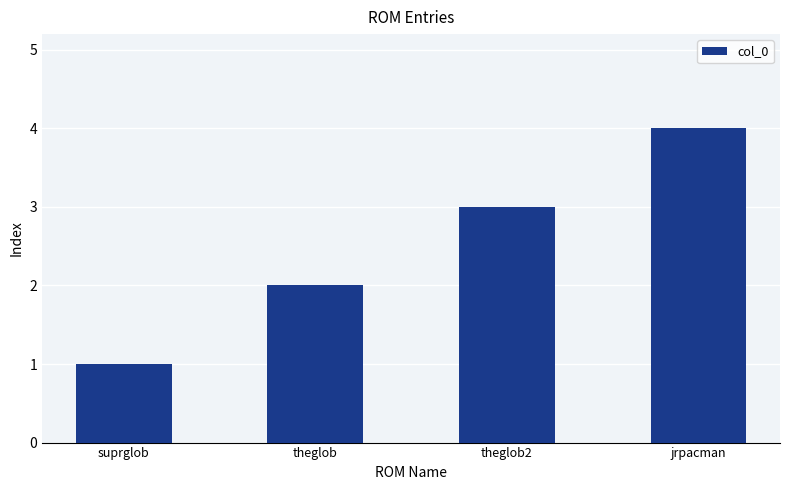

Which has a higher value, theglob or theglob2?

theglob2